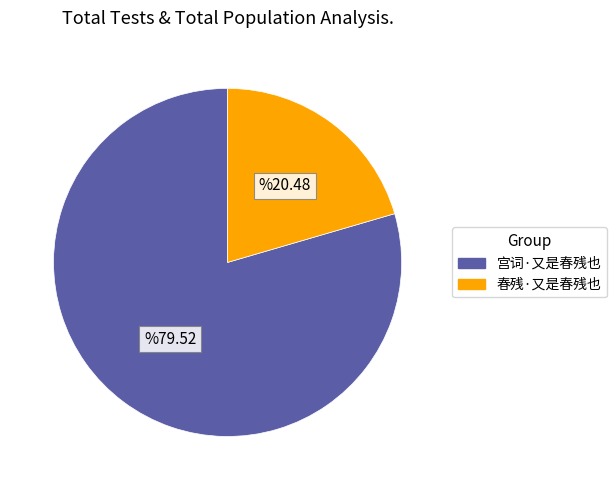

Rank the categories by value from highest to lowest.

宫词·又是春残也, 春残·又是春残也